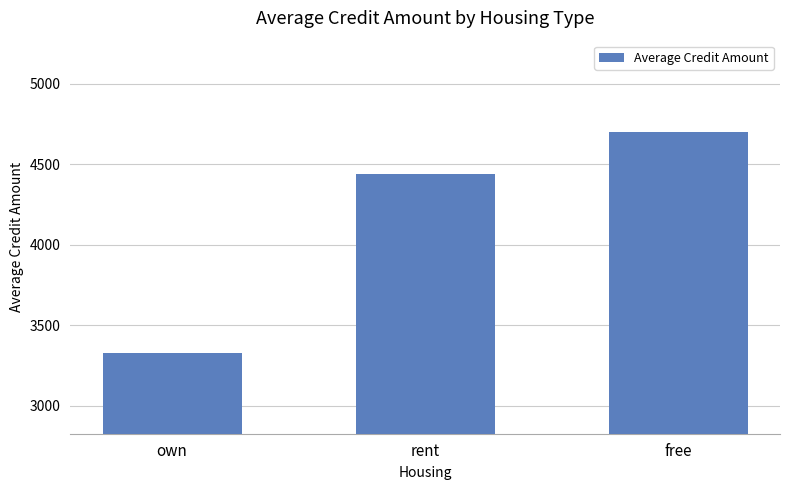

Where is the data nearest to the value 4014?

rent